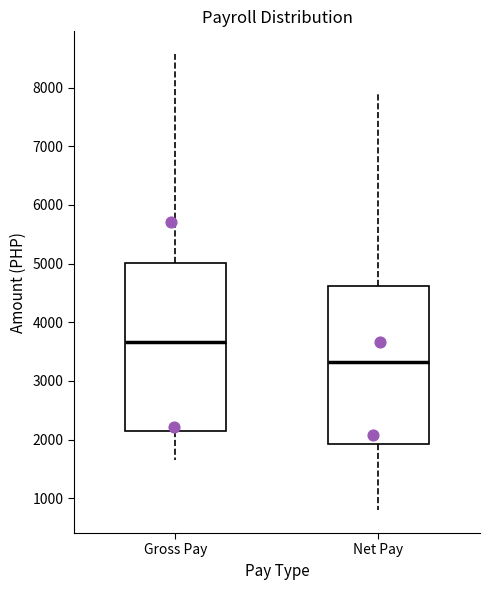

Reading left to right, read every box against the y-axis: the position of its median line, the range the box covers, and the ends of its whiskers. The values are not printed on the chart, so give them approximately, as read against the axis.

Gross Pay: median 3700, box 2100 to 5000, whiskers 1700 to 8600
Net Pay: median 3300, box 1900 to 4600, whiskers 800 to 7900